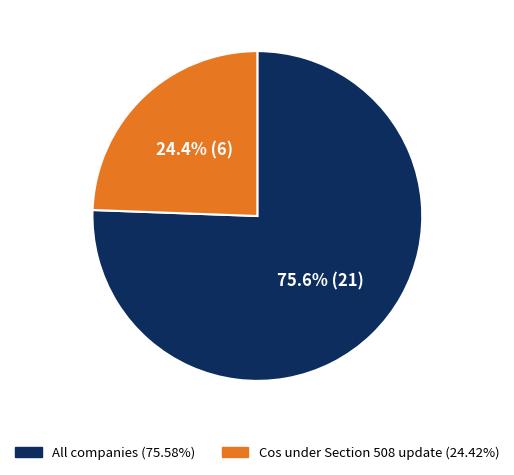

Is there any slice that represents more than half of the pie?

Yes